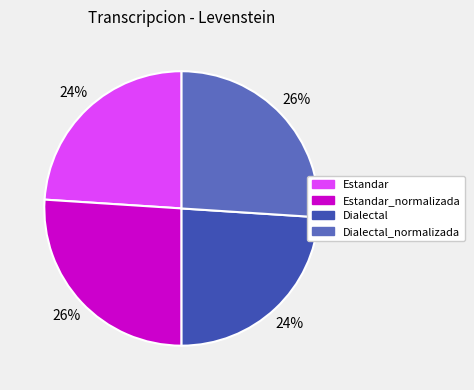

Does any single category account for the majority?

No